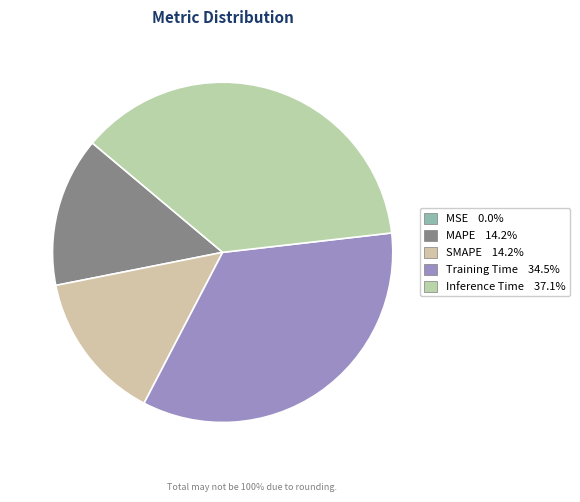

How much of the chart is everything except Training Time?

65.5%